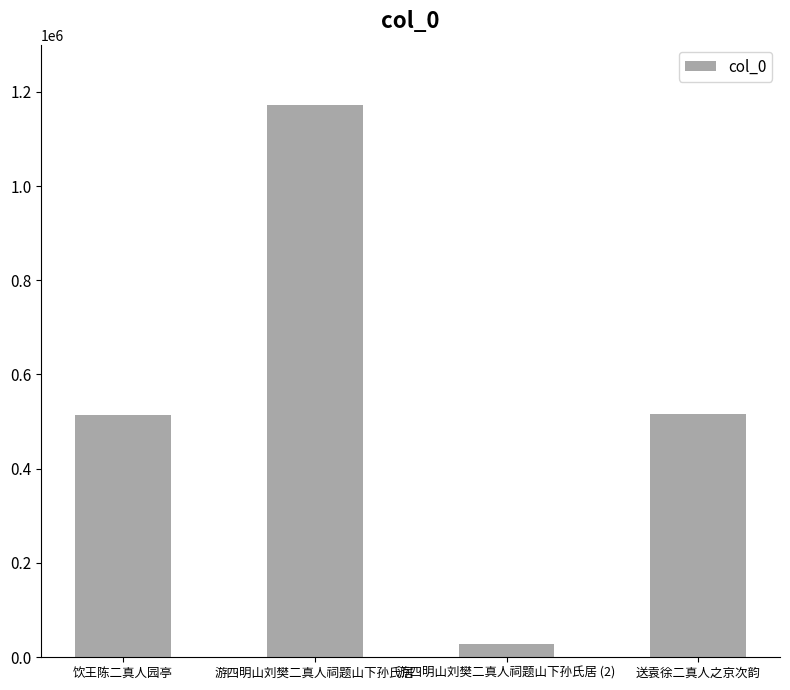

Are the bars horizontal?

No